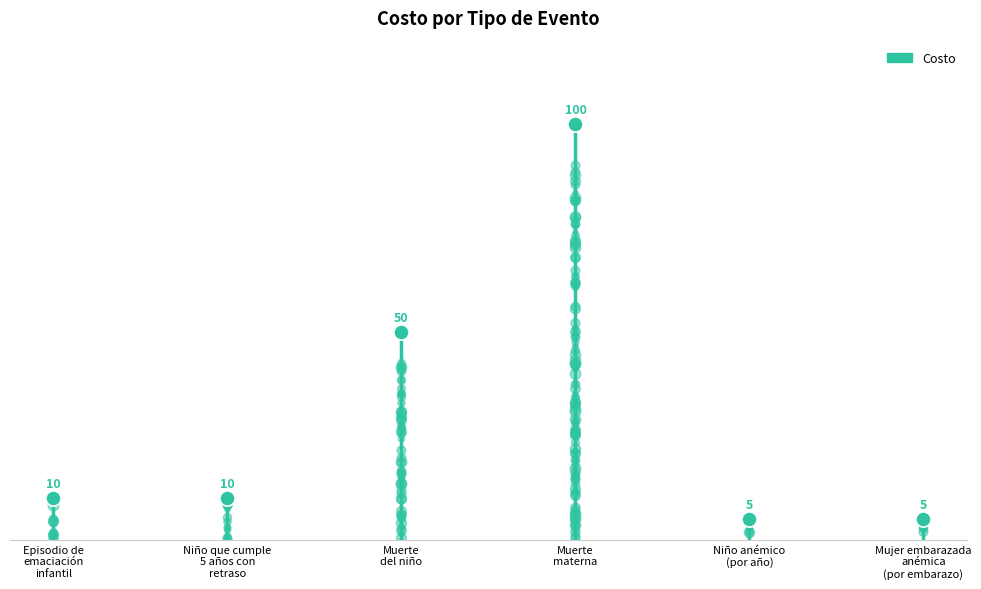

Between Niño que cumple
5 años con
retraso and Episodio de
emaciación
infantil, which is larger?

Niño que cumple
5 años con
retraso